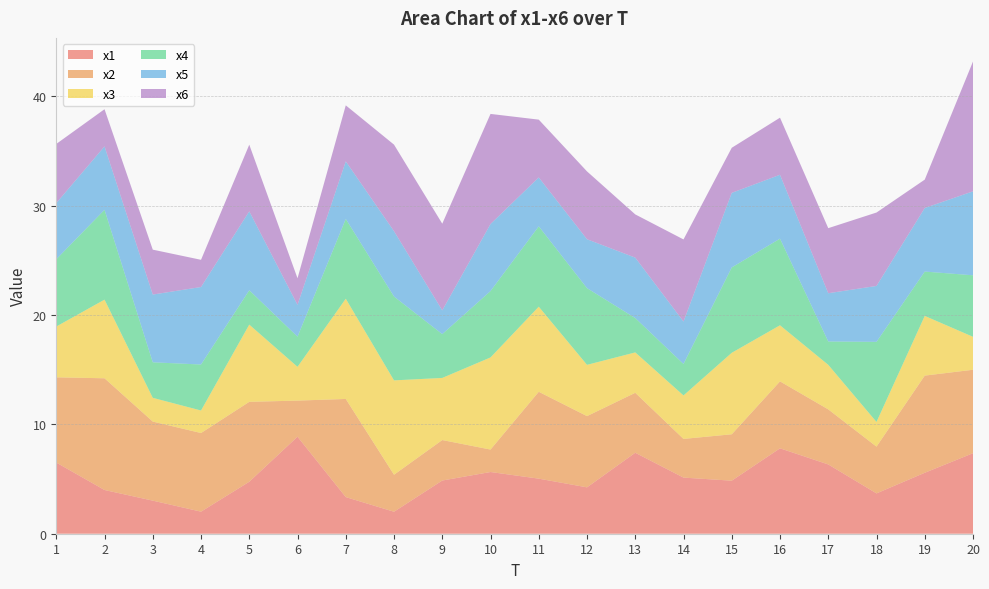

Reading right to left, list all the values displayed in this chart.

x1: 7.4	5.6	3.7	6.3	7.8	4.9	5.1	7.4	4.2	5.0	5.6	4.9	2.0	3.4	8.9	4.8	2.0	3.0	4.0	6.5
x2: 7.6	8.9	4.3	5.0	6.1	4.2	3.5	5.5	6.5	7.9	2.1	3.7	3.4	9.0	3.3	7.3	7.2	7.2	10.2	7.8
x3: 3.0	5.5	2.3	4.1	5.1	7.5	4.0	3.7	4.7	7.8	8.4	5.7	8.6	9.2	3.1	7.1	2.1	2.2	7.2	4.6
x4: 5.6	4.1	7.3	2.1	7.9	7.8	2.9	3.1	7.0	7.3	6.1	4.0	7.7	7.3	2.8	3.1	4.2	3.2	8.2	6.2
x5: 7.7	5.8	5.1	4.4	5.8	6.8	3.9	5.5	4.5	4.5	6.1	2.2	6.0	5.3	2.9	7.2	7.1	6.2	5.8	5.1
x6: 11.9	2.6	6.7	6.0	5.2	4.1	7.5	4.0	6.2	5.3	10.1	7.9	7.9	5.1	2.4	6.1	2.5	4.1	3.4	5.4